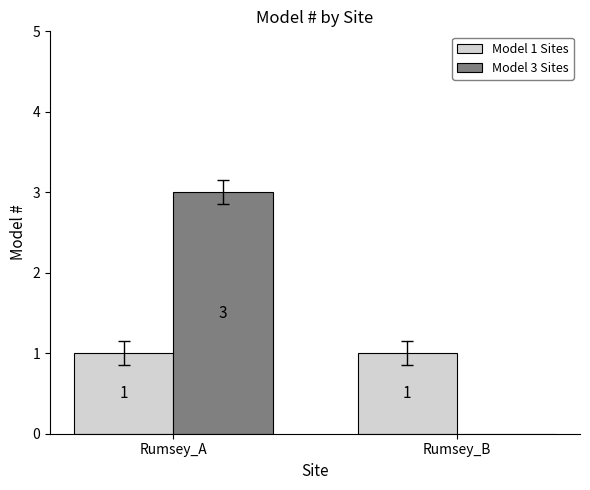

How many values in Model 3 Sites are above zero?

1